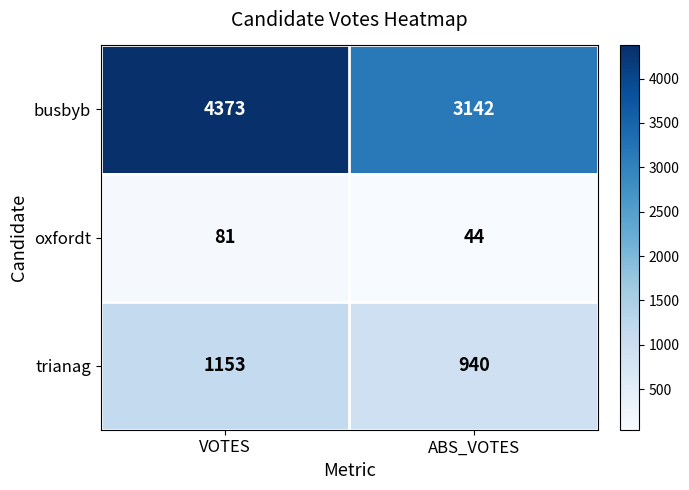

The oxfordt series shows 81 at VOTES. True or false?

True